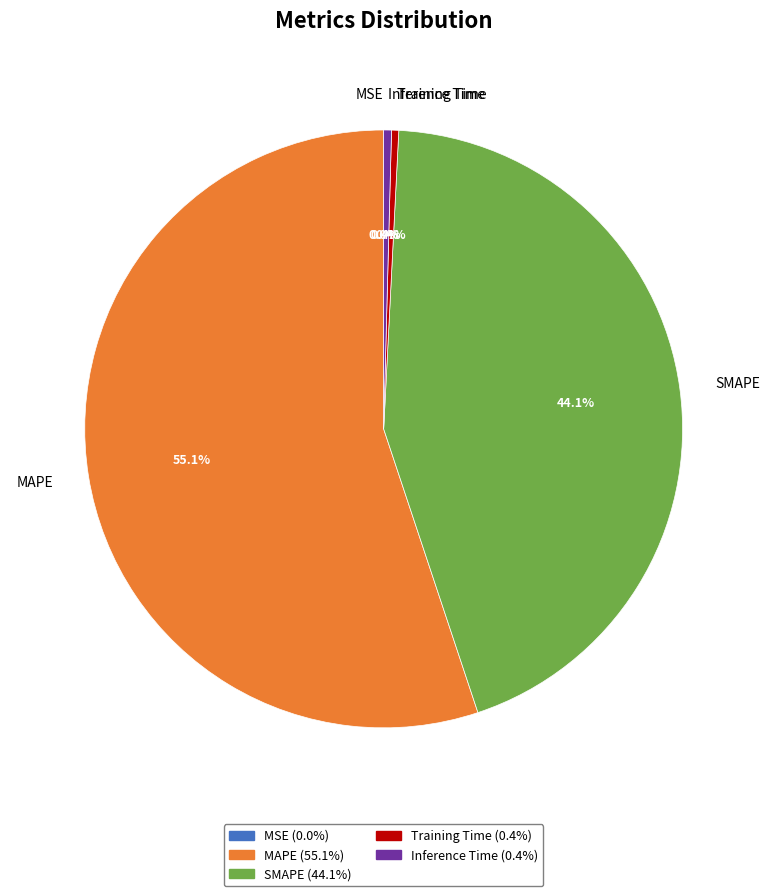

Which category accounts for the majority?

MAPE